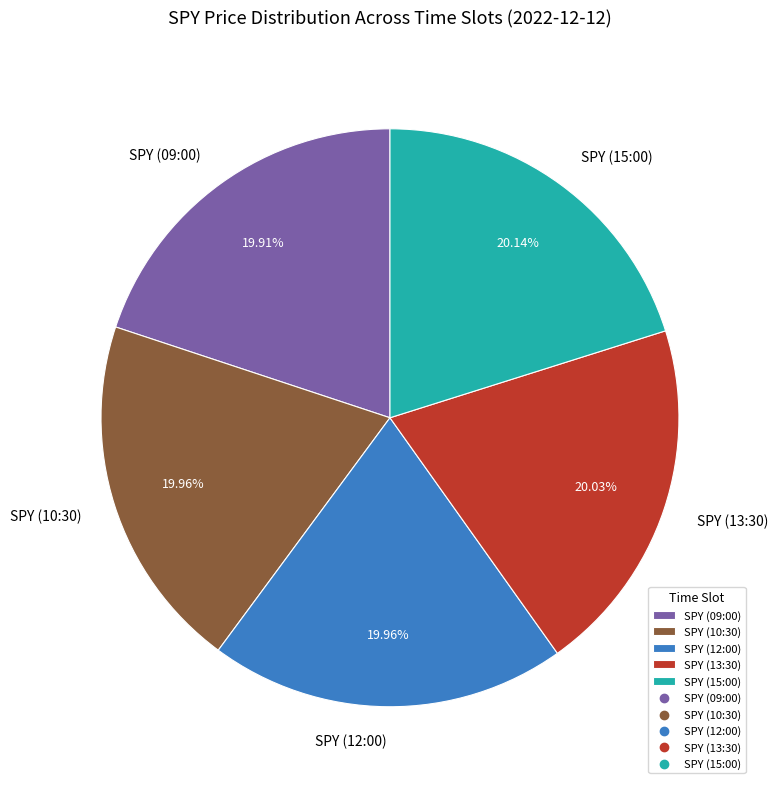

How much of the chart is everything except SPY (15:00)?

79.9%